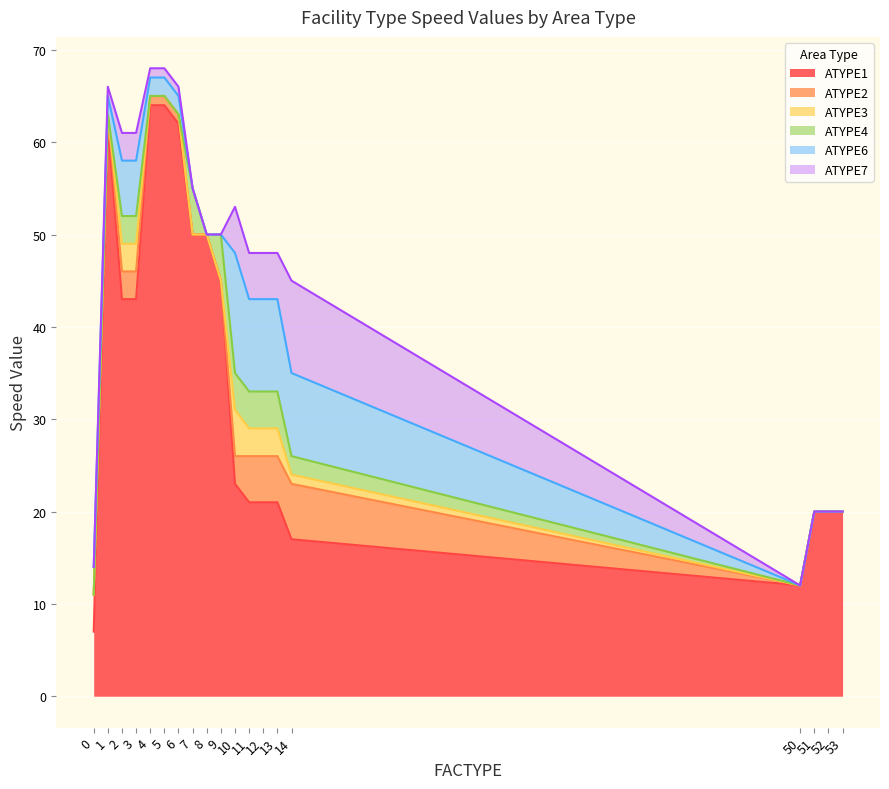

What are all the series names shown in the legend?

ATYPE1, ATYPE2, ATYPE3, ATYPE4, ATYPE6, ATYPE7